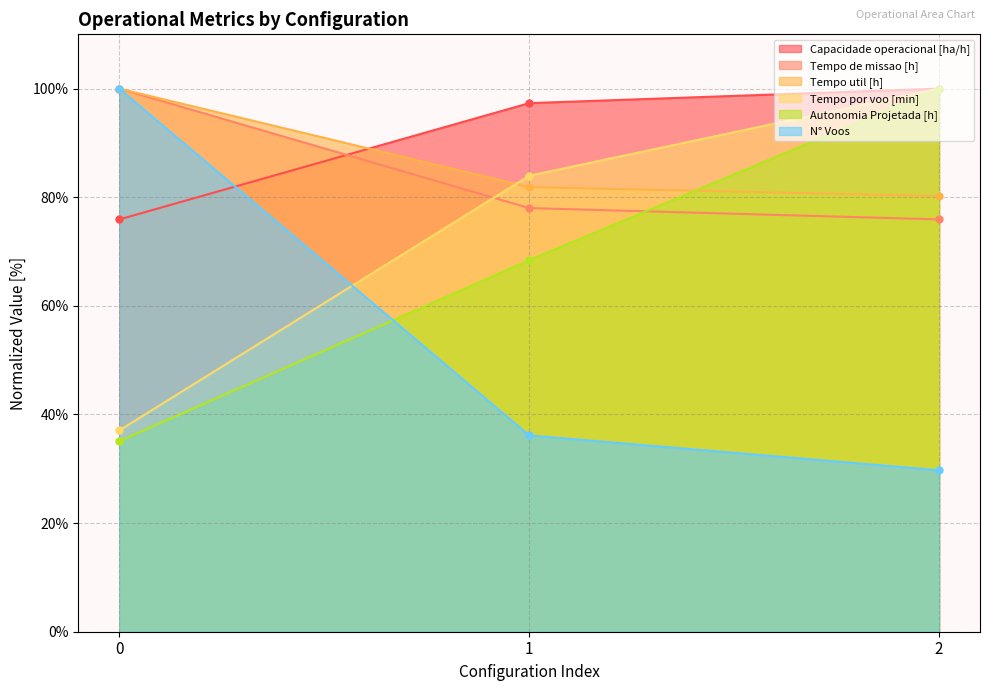

List the labels in order of N° Voos value, largest first.

0, 1, 2